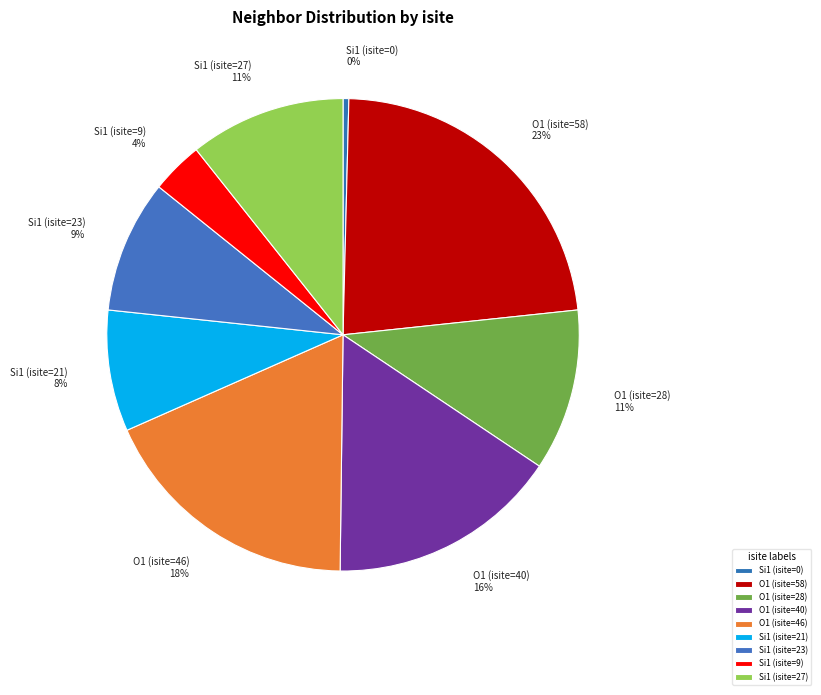

How many segments does this pie chart have?

9